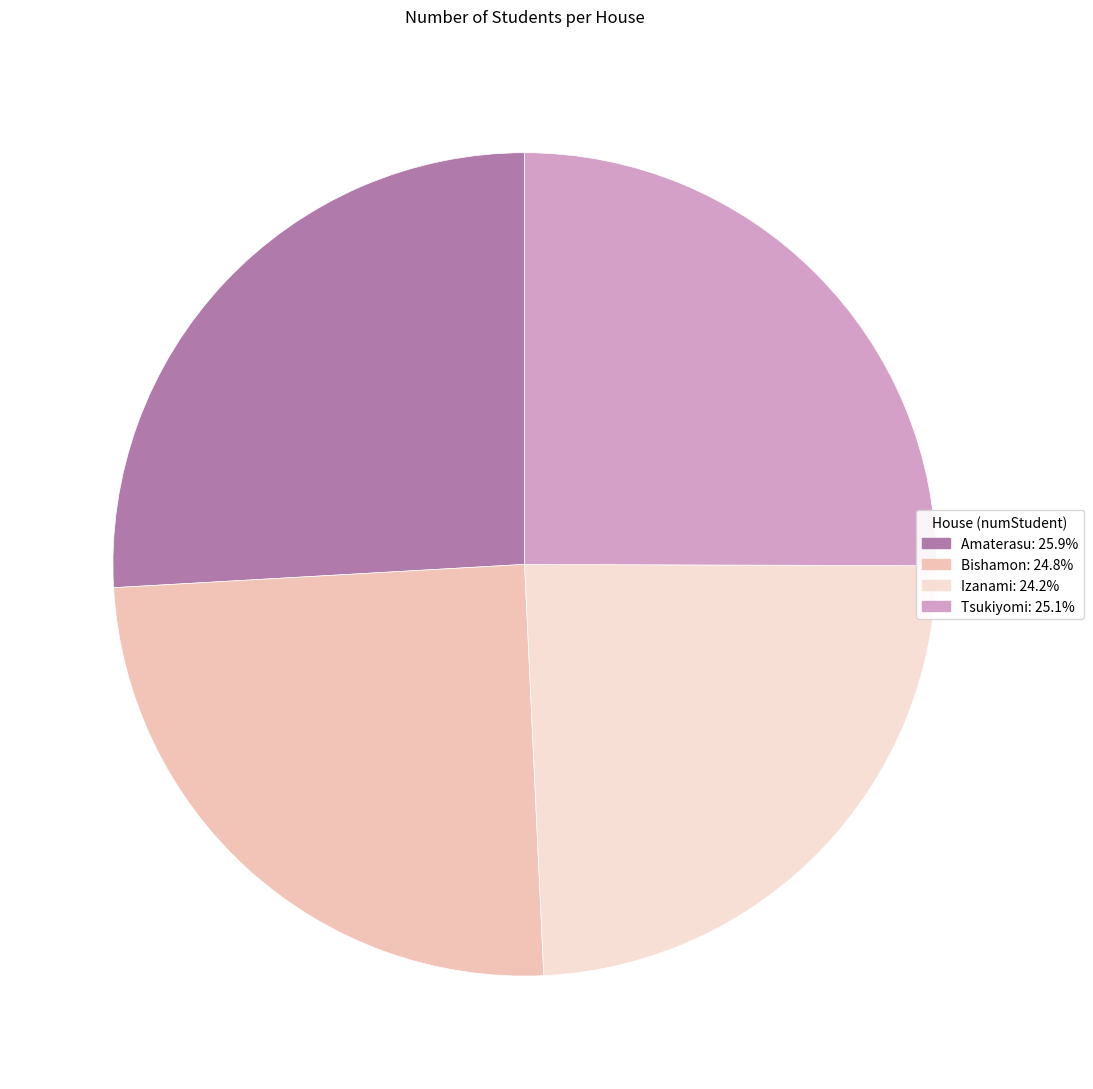

To the nearest percent, what percentage of the pie is Izanami?

24%